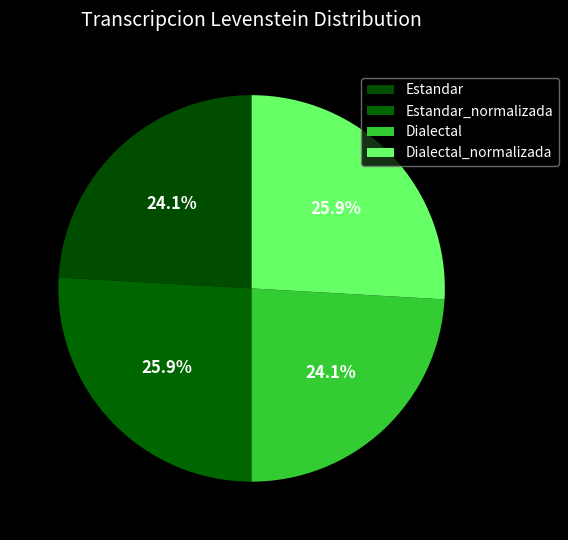

Count the number of slices in the pie.

4